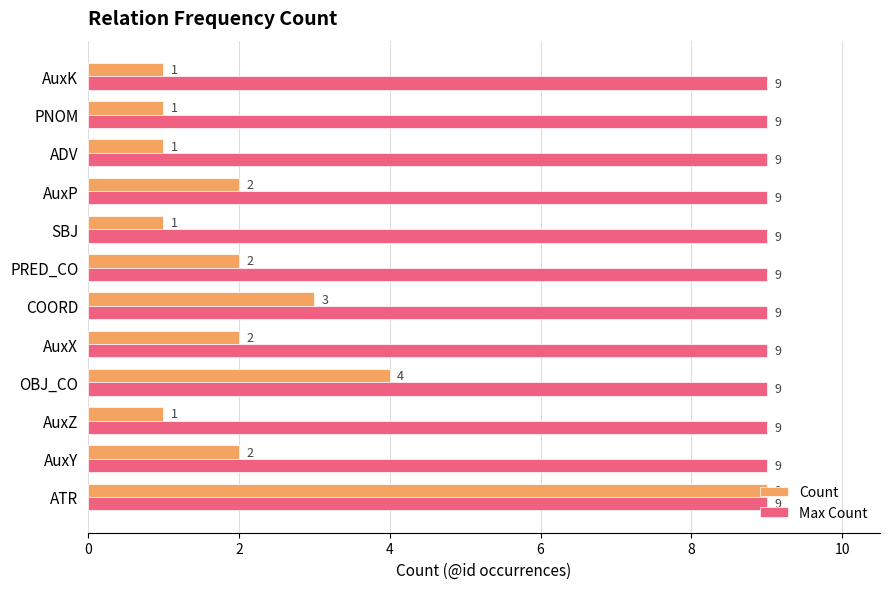

Is the value of Count at AuxX greater than the value of Max Count at SBJ?

No